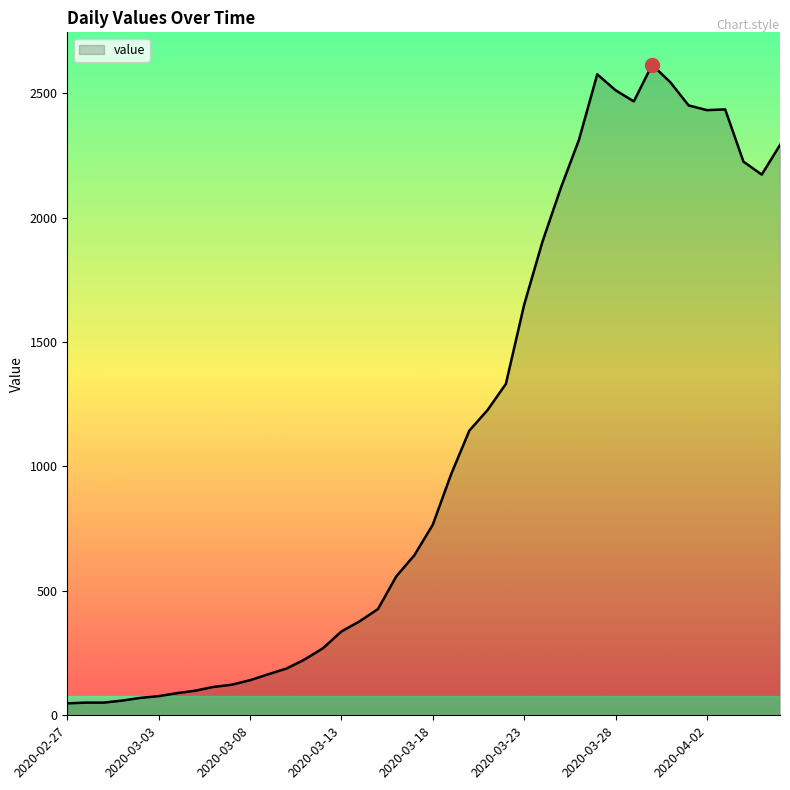

What is the greatest value displayed?

2614